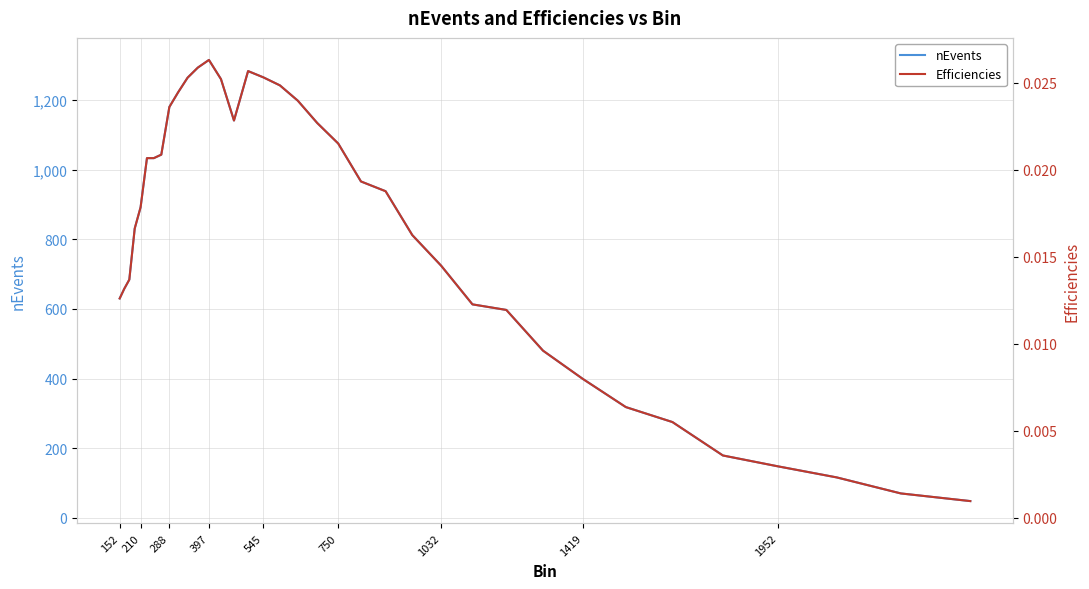

What is the maximum value shown in the chart?

1315.0